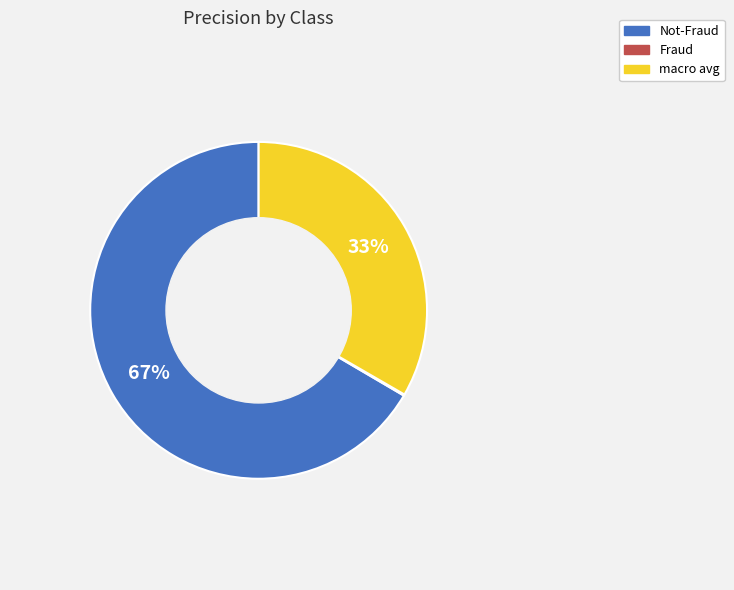

Is it true that macro avg is 44% of the pie?

False